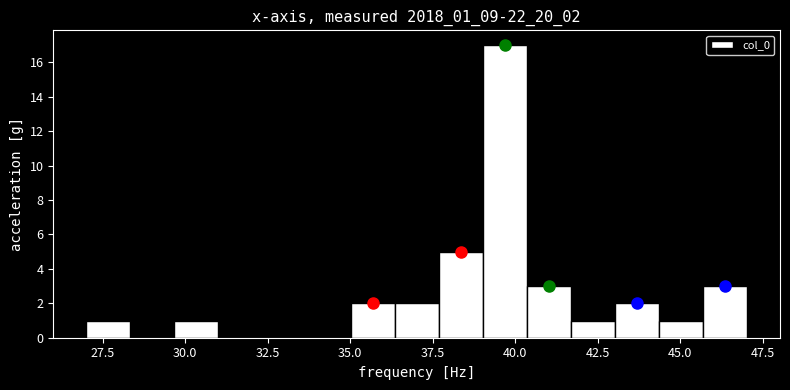

Read against the x-axis, roughly where is the centre of the tallest bar?

39.5